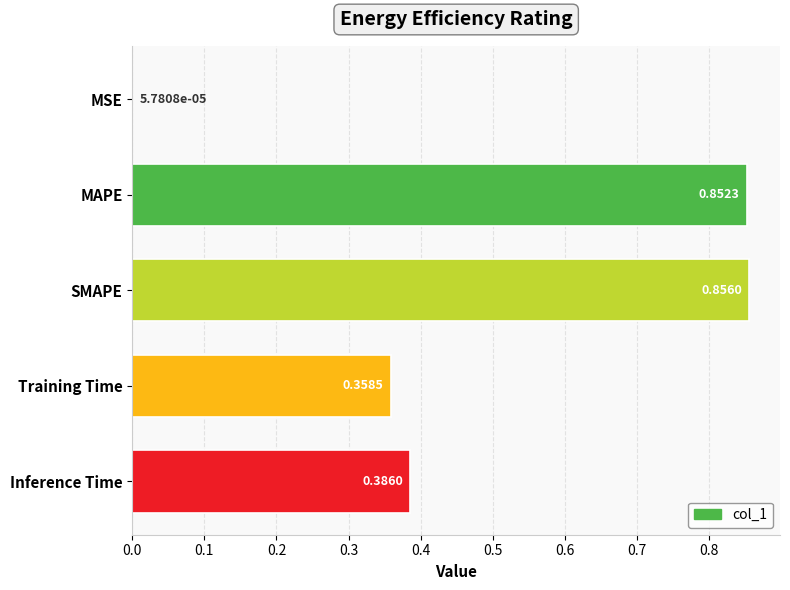

What is the sum of all values?

2.5